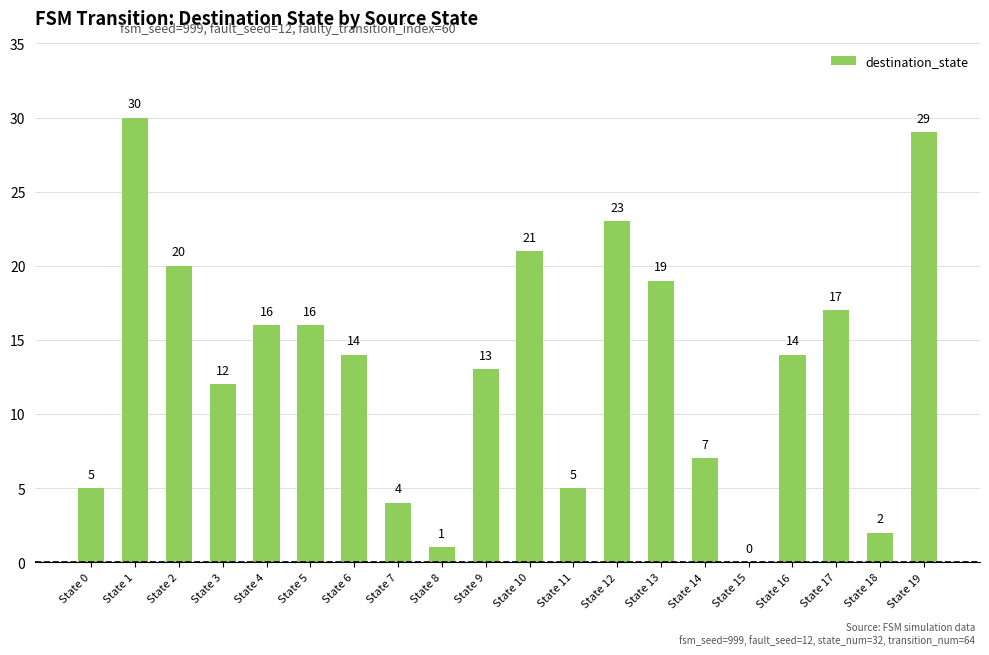

Reading left to right, what are all the values shown in this chart?

5	30	20	12	16	16	14	4	1	13	21	5	23	19	7	0	14	17	2	29